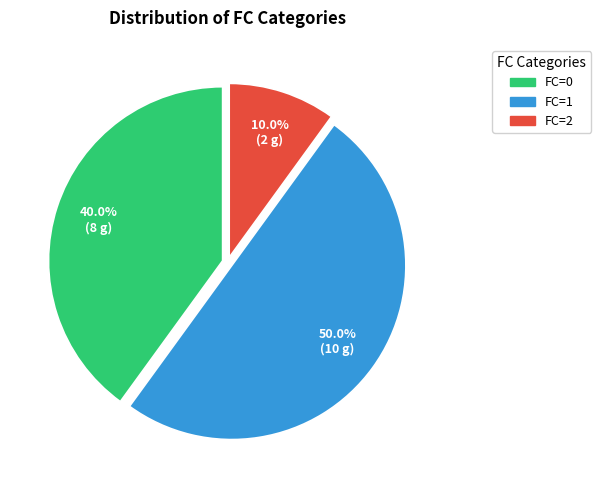

Does FC=0 represent more than half of the total?

No